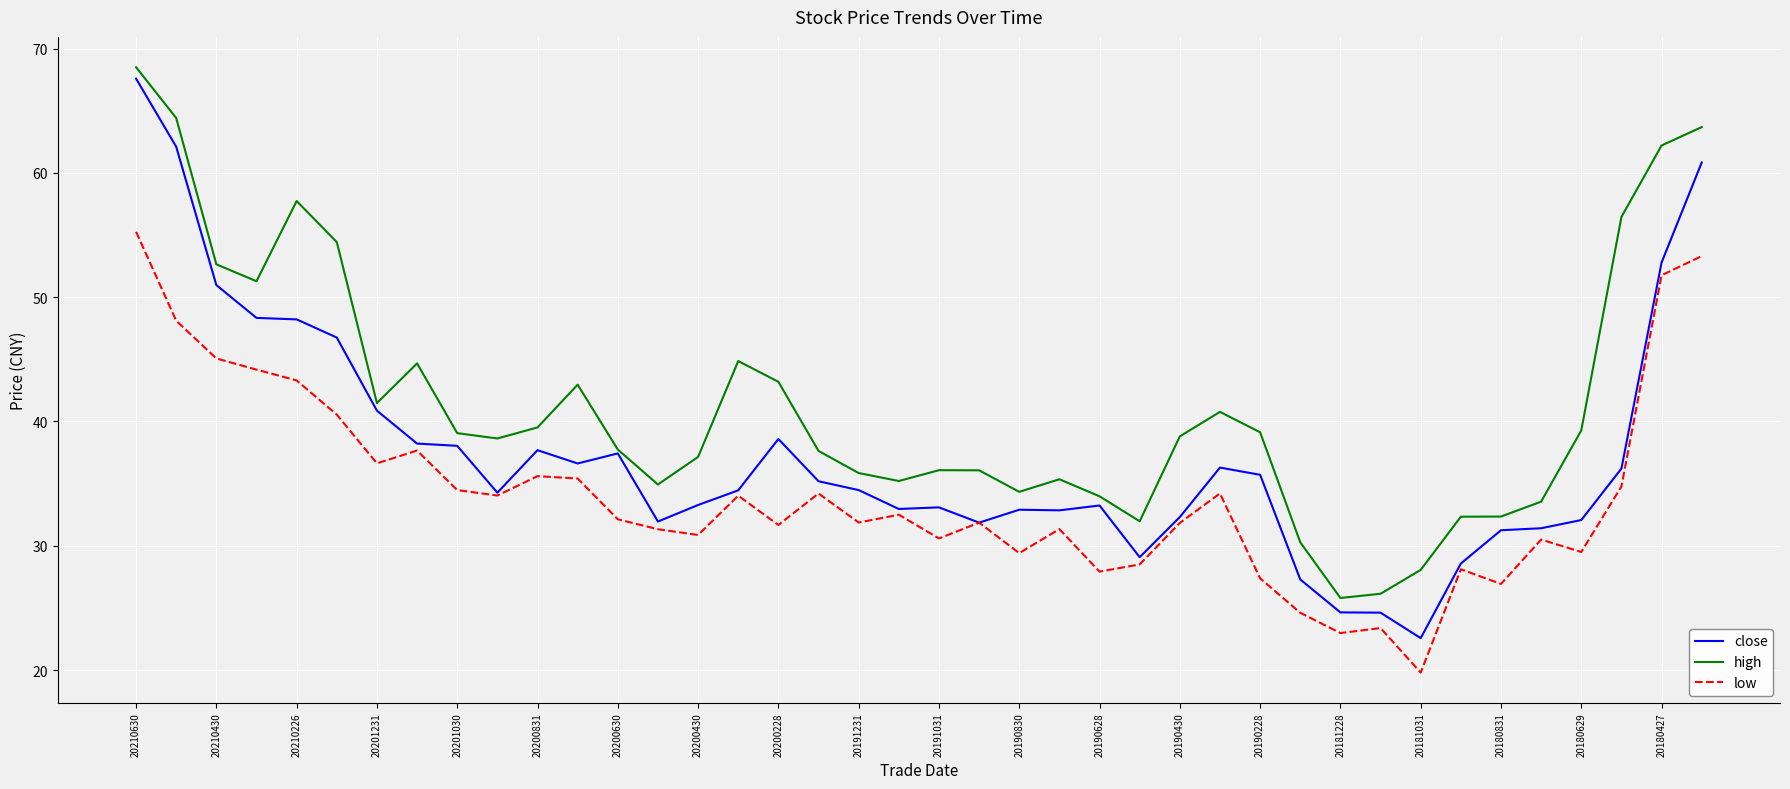

Which series has the largest range (max minus min)?

close